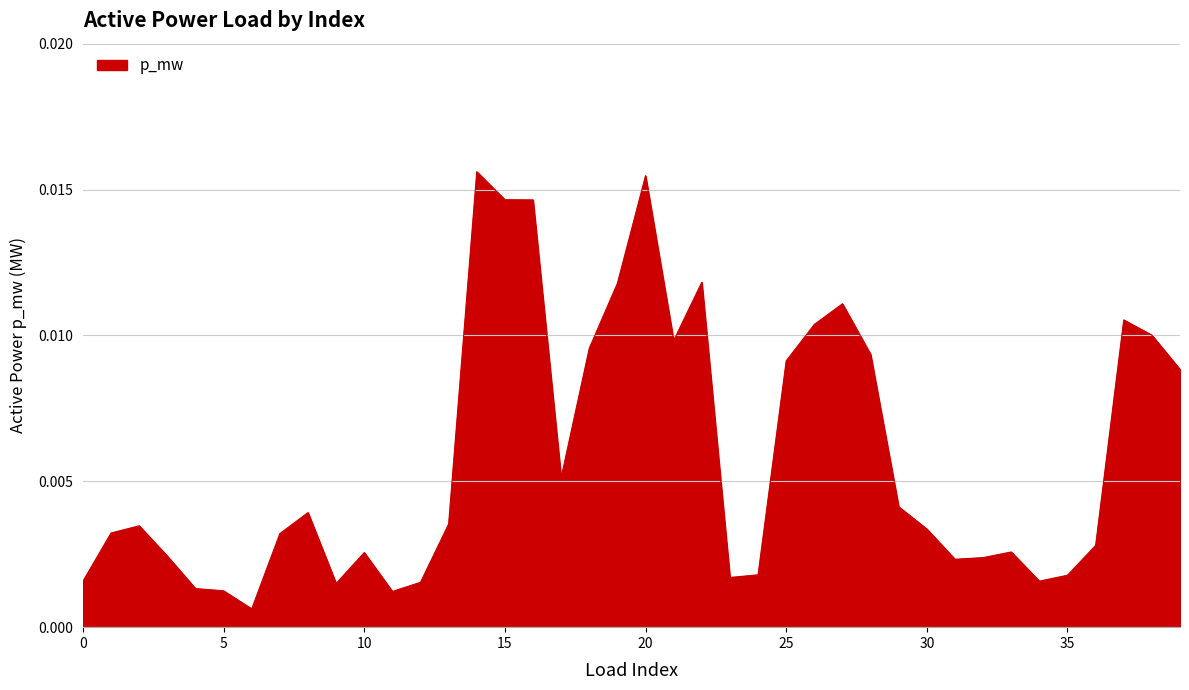

Where is the first local maximum?

2